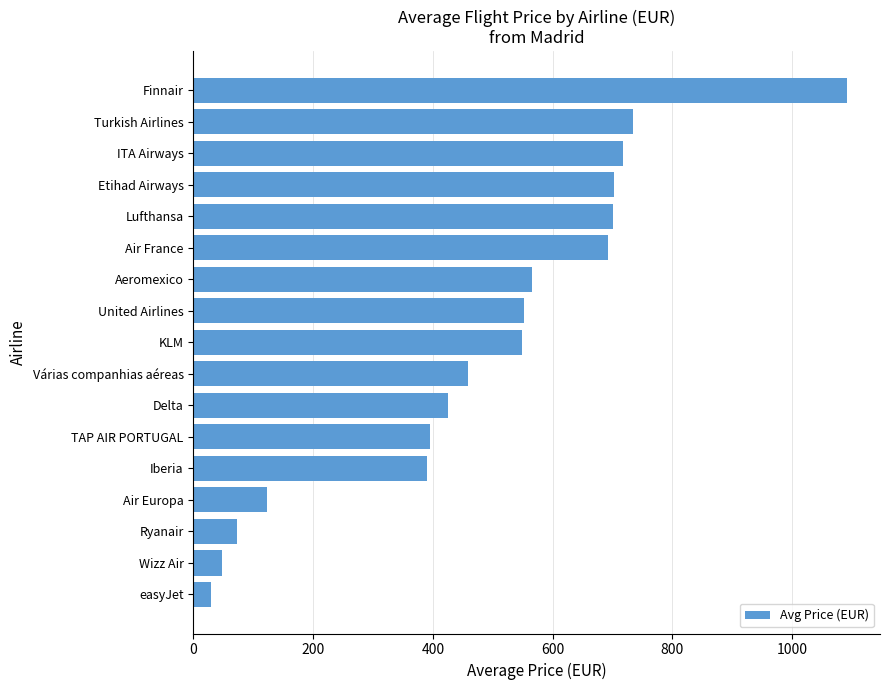

What is the approximate value at Lufthansa?

700.4